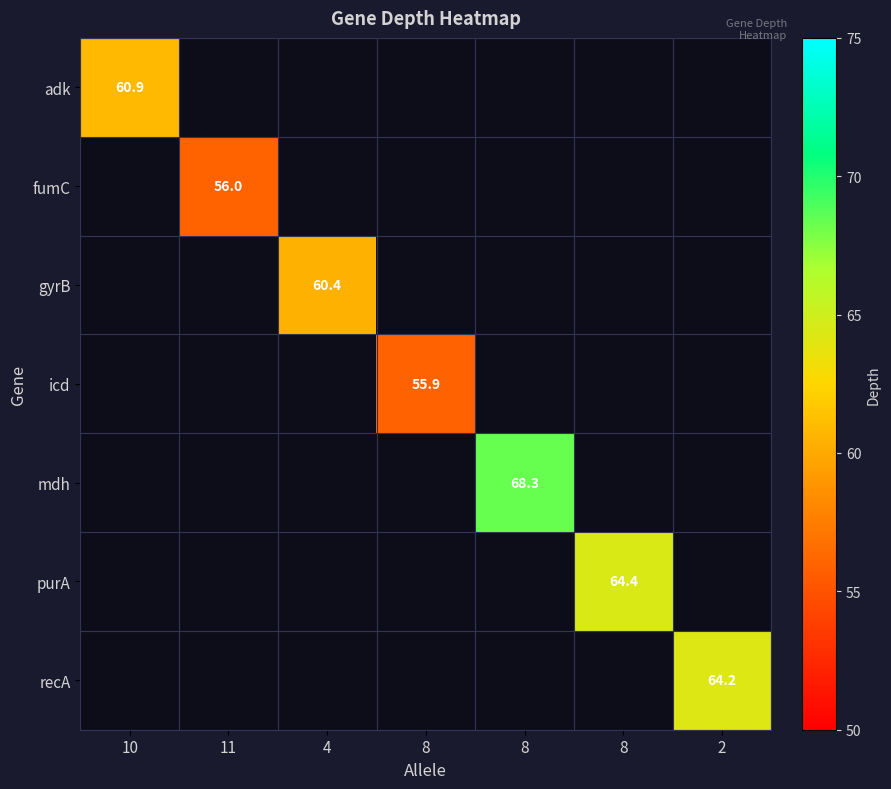

How many data points in recA are above 0?

1